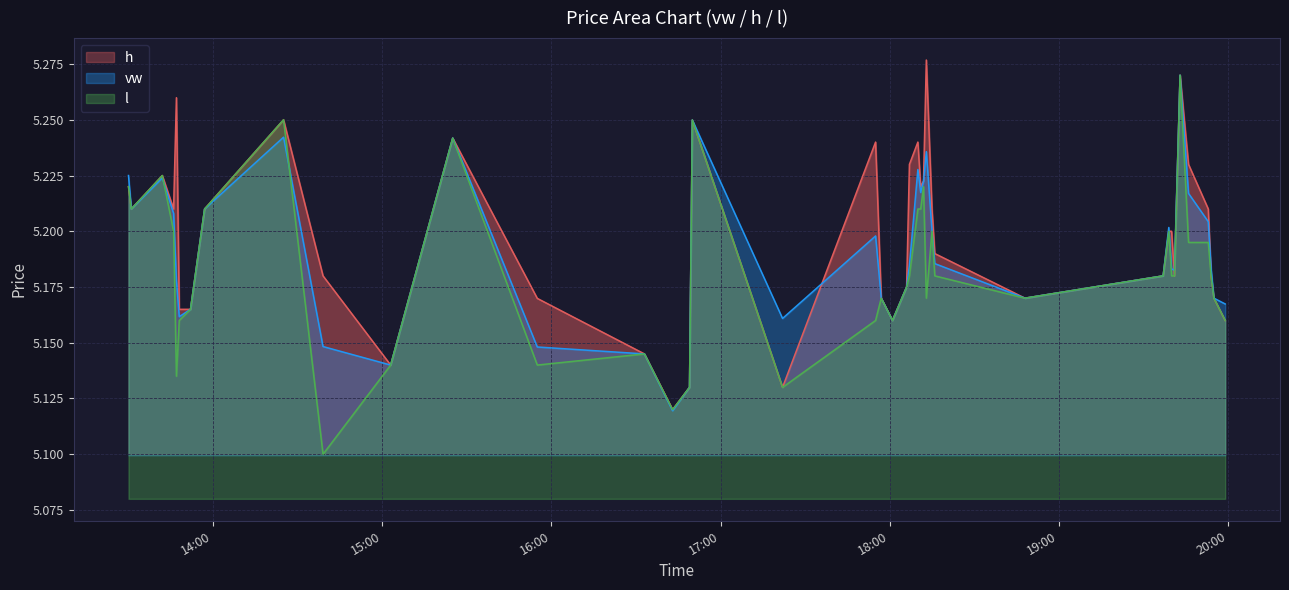

The vw series shows 9.3 at 5. True or false?

False